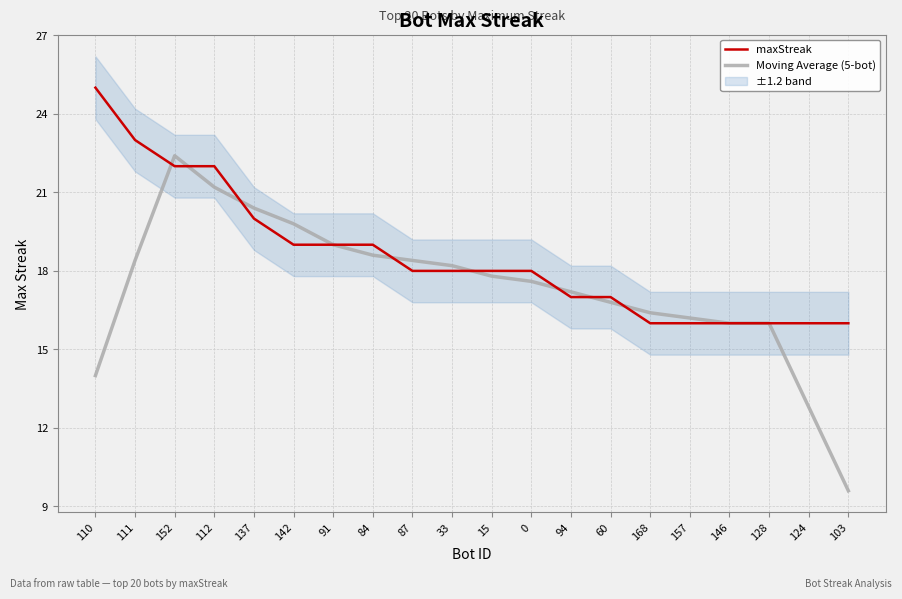

How many maxStreak values are between 16 and 20?

16